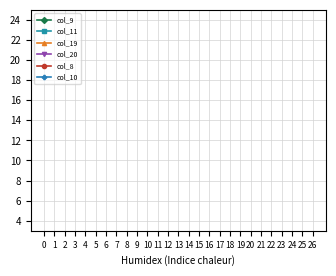

What are all the series names shown in the legend?

col_9, col_11, col_19, col_20, col_8, col_10